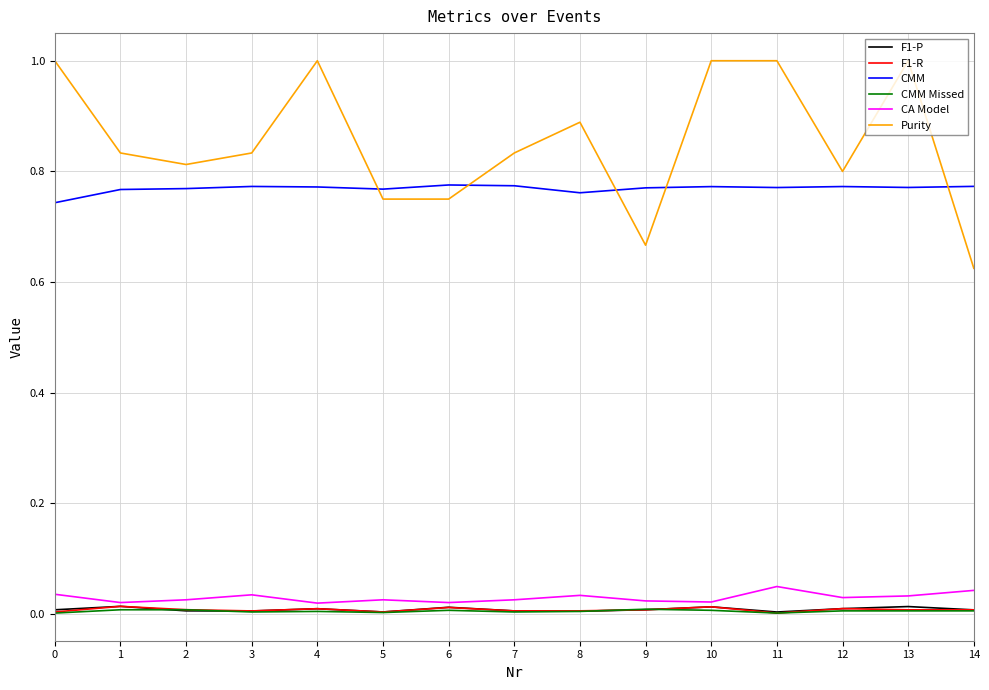

The CMM series shows 0.8 at 6. True or false?

True